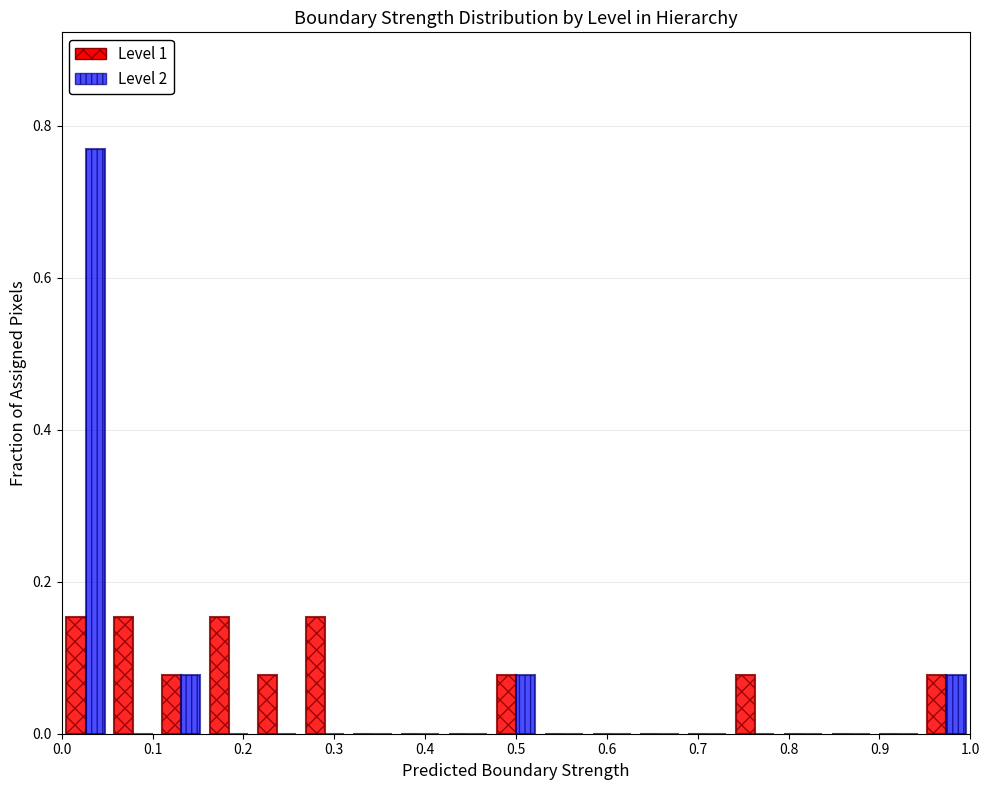

In the Level 2 series, which range on the x-axis has the tallest bar?

0.00 to 0.05